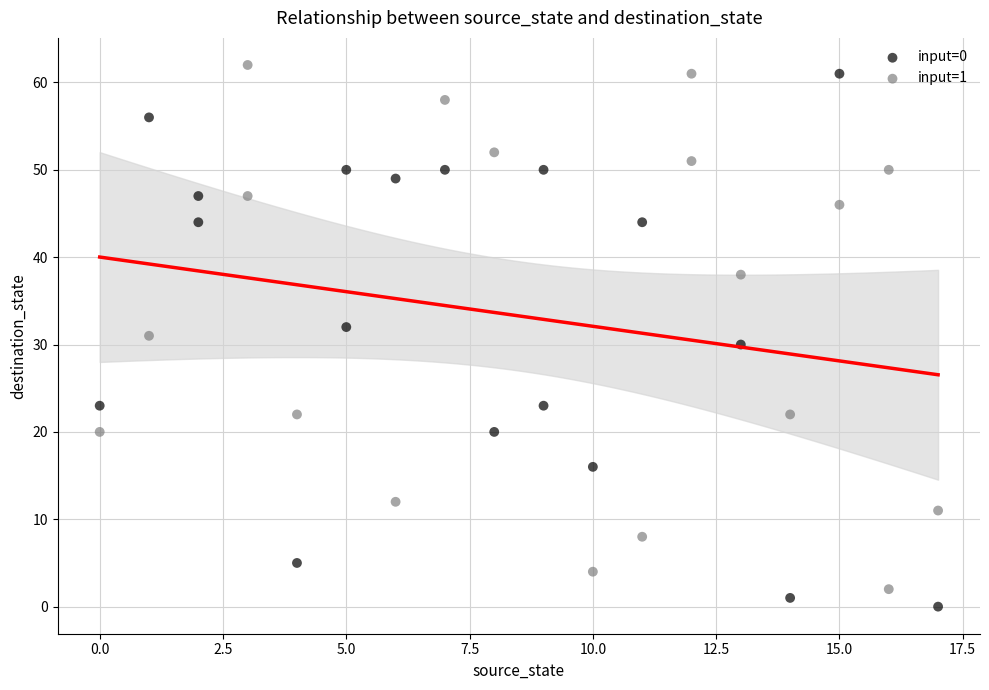

What are all the series names shown in the legend?

input=0, input=1